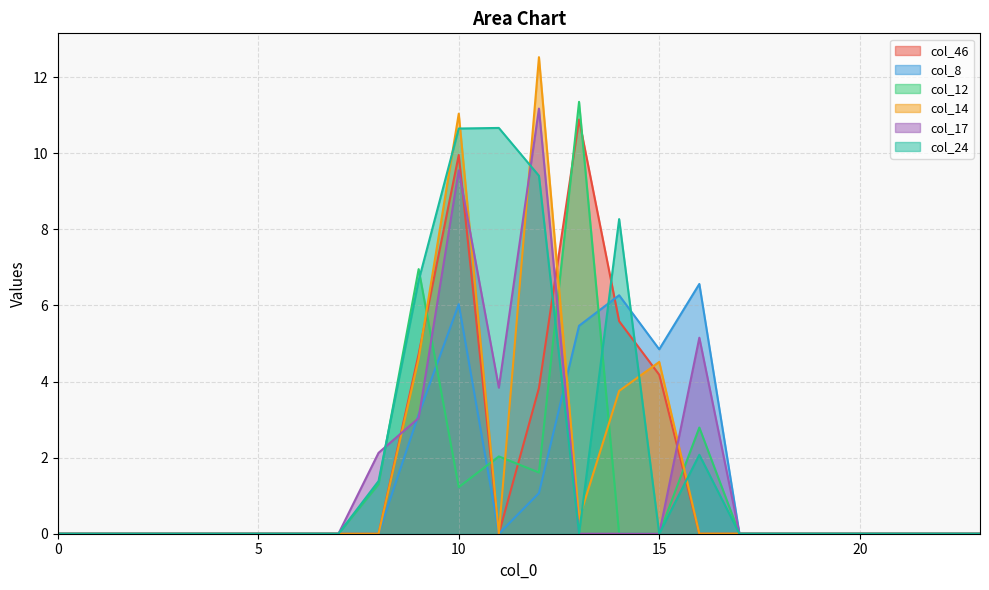

Between 23 and 12, which is larger?

12